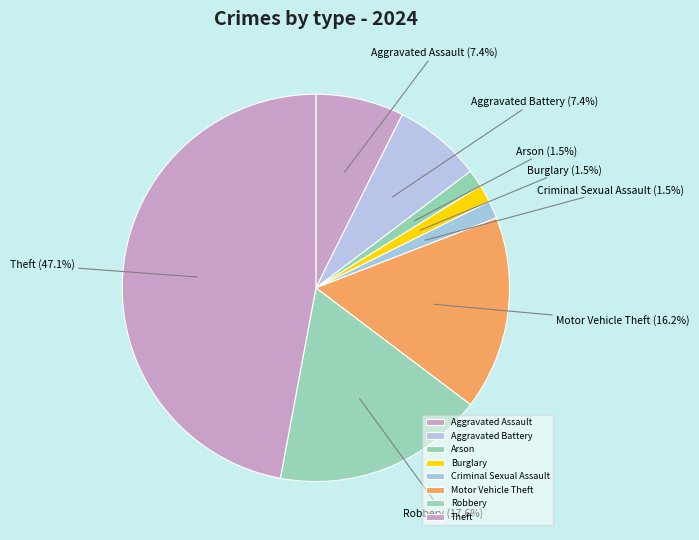

Which category has the biggest portion of the pie?

Theft